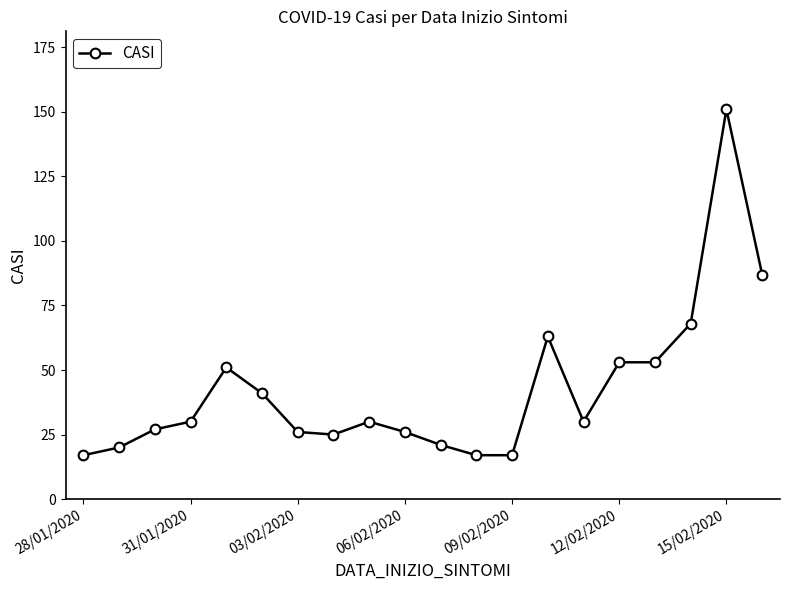

What is the difference between the second highest and second lowest values?

70